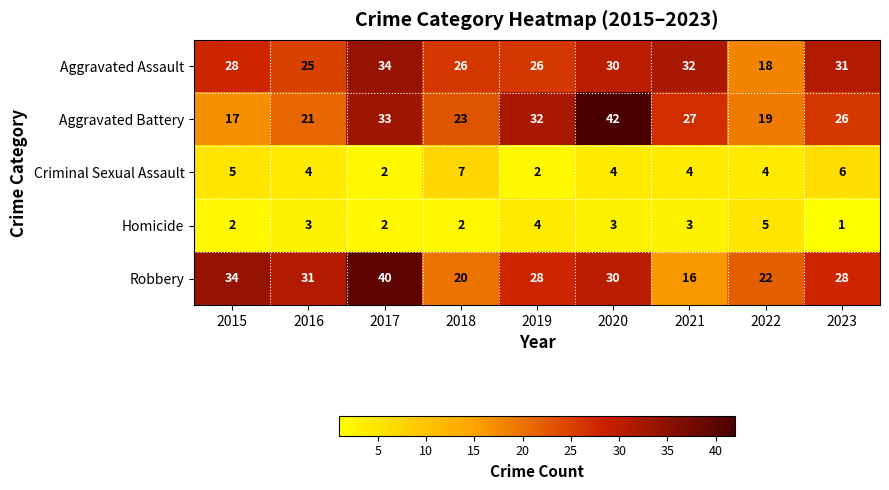

At which category is the sum across all series the highest?

2017